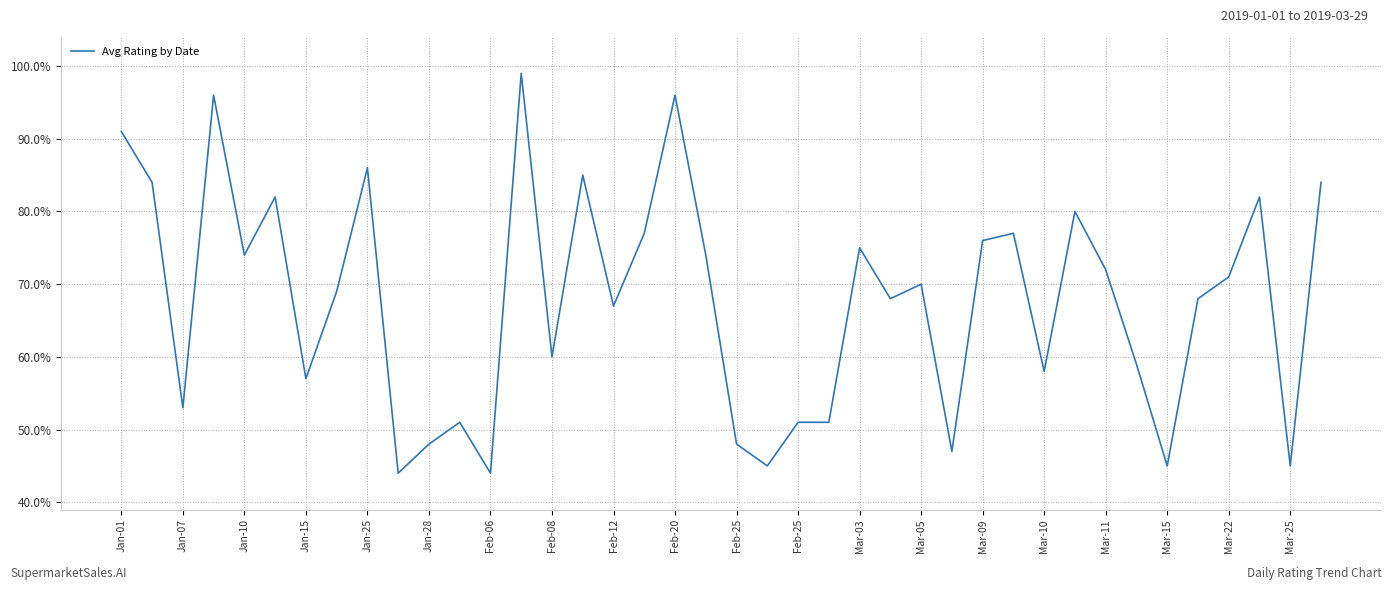

What is the label of the 12th point from the left?

Feb-25